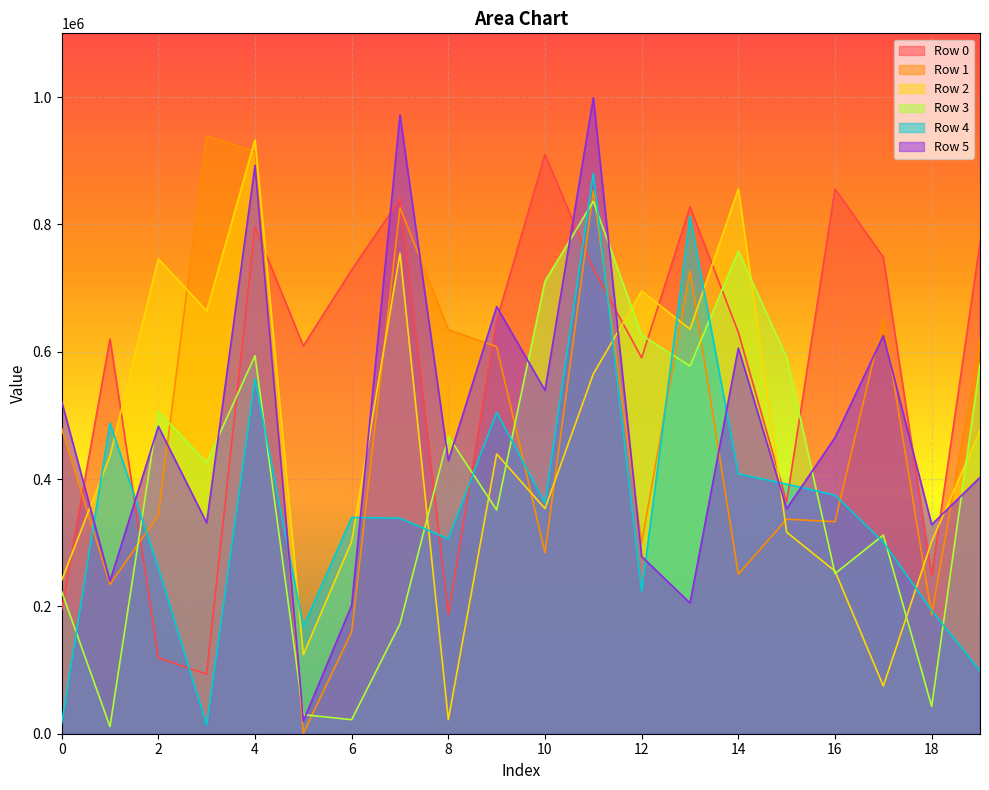

True or false: Row 1 has a value of 727046 at 13.

True